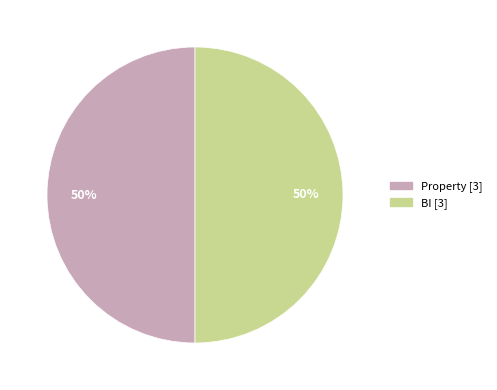

To the nearest percent, what is the average slice percentage?

50%